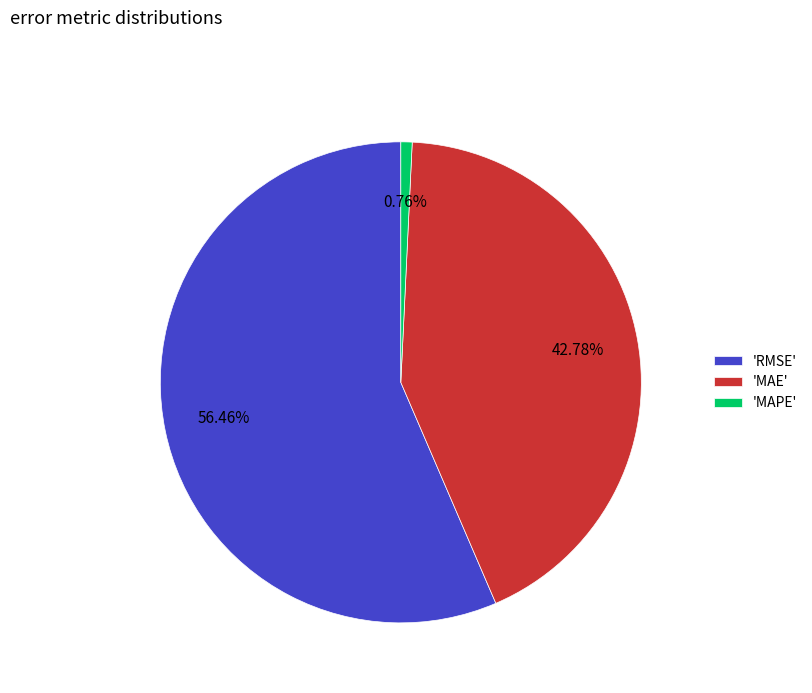

Is the sum of 'RMSE' and 'MAPE' greater than half?

Yes